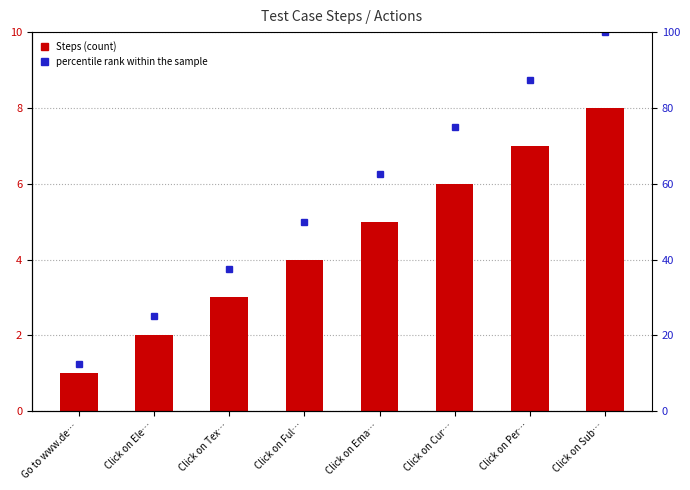

What is the difference between the maximum and minimum values in the percentile rank within the sample series?

87.5